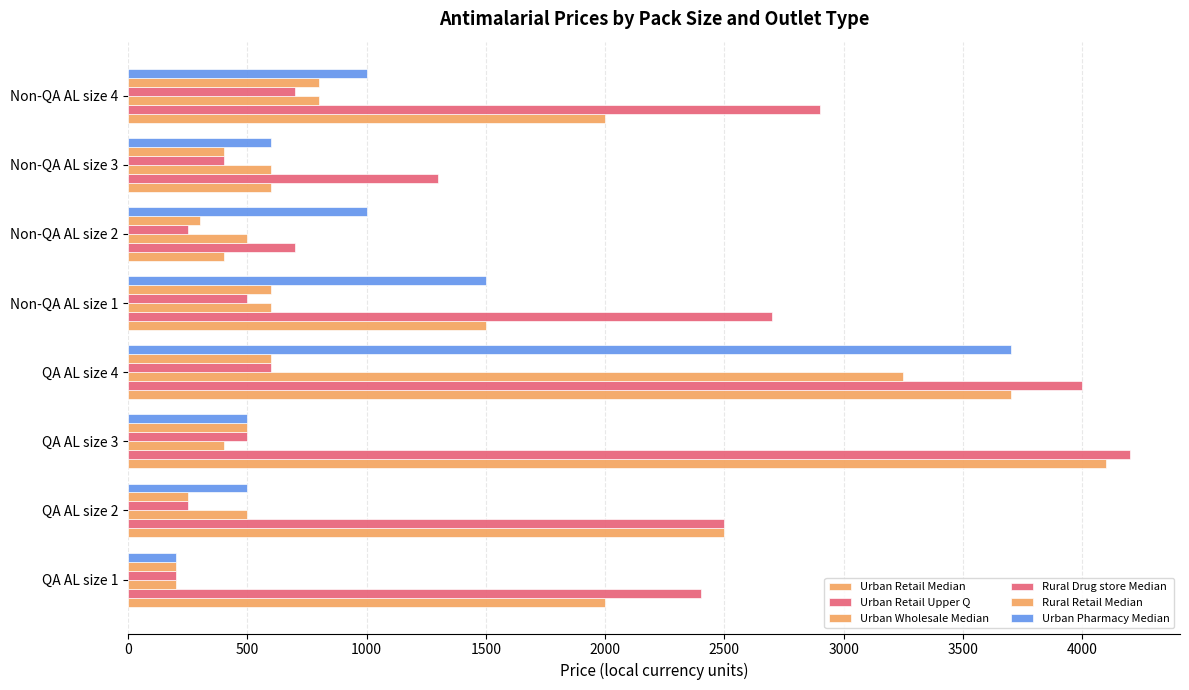

Count the number of data series in this chart.

6